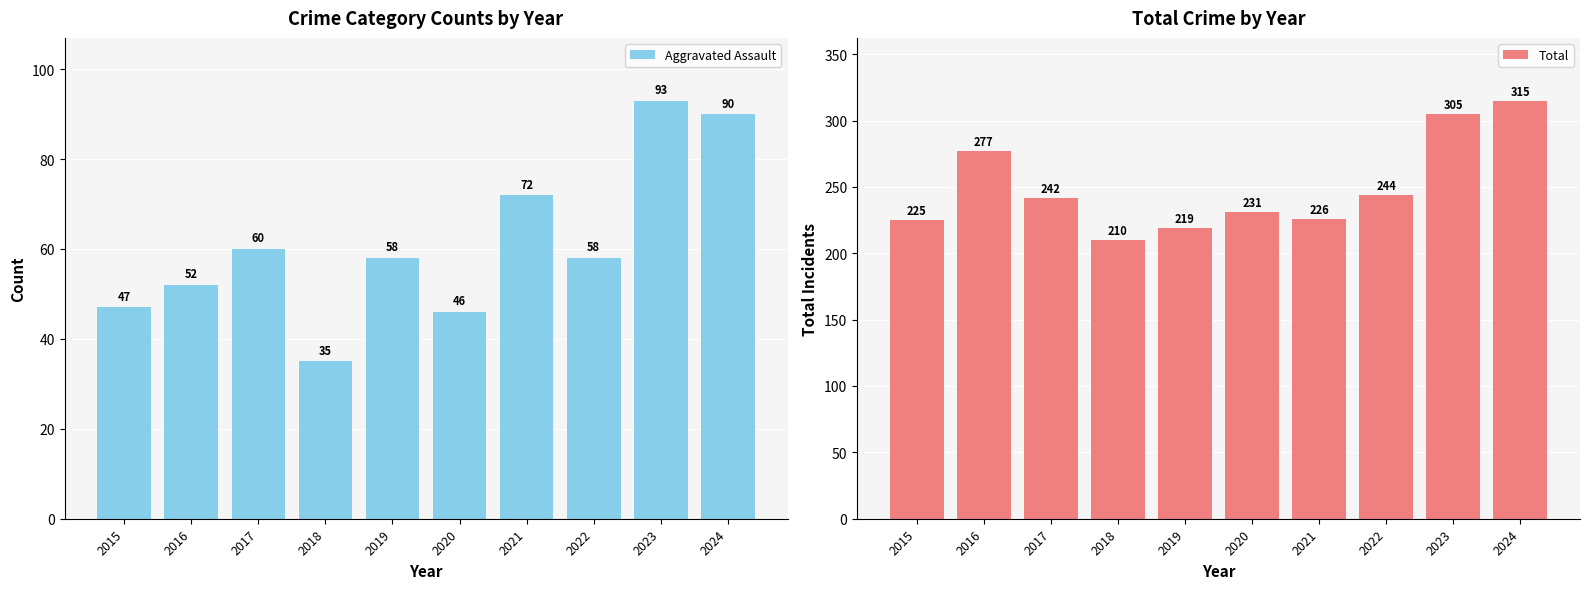

Is it true that Aggravated Assault equals 47 at 2015?

True